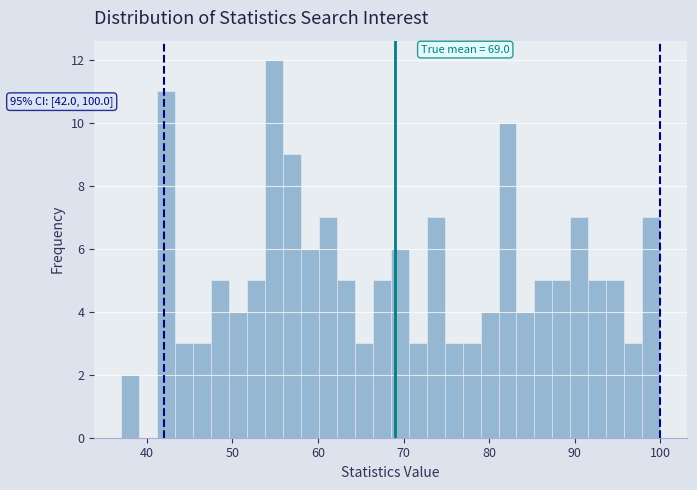

Read against the x-axis, roughly where is the centre of the tallest bar?

55